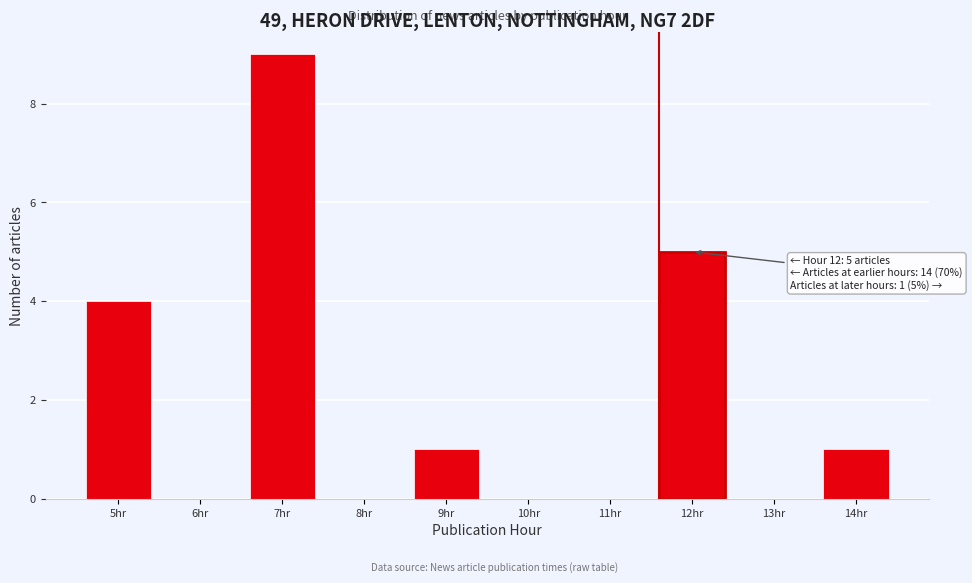

Reading left to right, what are all the values shown in this chart?

5hr=4	6hr=0	7hr=9	8hr=0	9hr=1	10hr=0	11hr=0	12hr=5	13hr=0	14hr=1